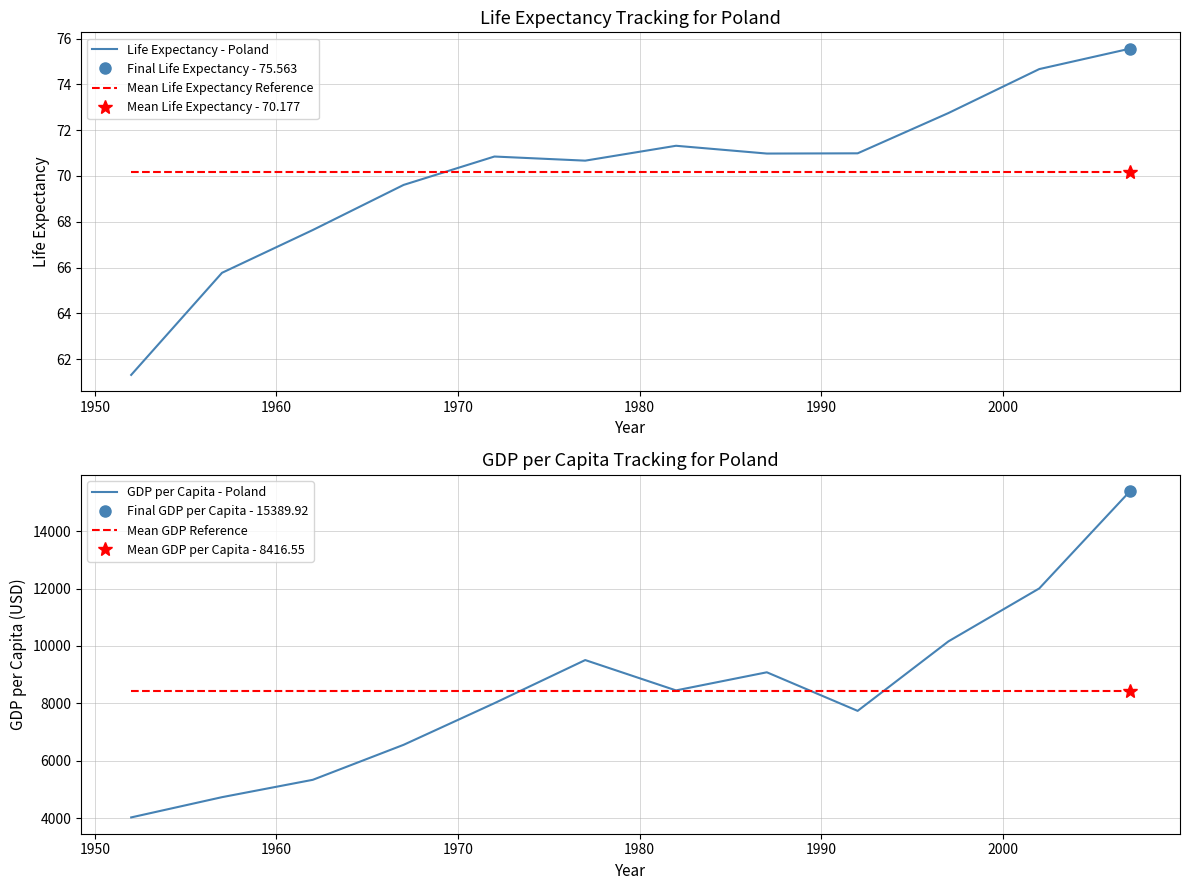

Reading right to left, extract all data points from this chart.

Life Expectancy - Poland: 75.6	74.7	72.8	71.0	71.0	71.3	70.7	70.8	69.6	67.6	65.8	61.3
Mean Life Expectancy Reference: 70.2	70.2	70.2	70.2	70.2	70.2	70.2	70.2	70.2	70.2	70.2	70.2
GDP per Capita - Poland: 15389.9	12002.2	10159.6	7738.9	9082.4	8451.5	9508.1	8006.5	6557.2	5338.8	4734.3	4029.3
Mean GDP Reference: 8416.6	8416.6	8416.6	8416.6	8416.6	8416.6	8416.6	8416.6	8416.6	8416.6	8416.6	8416.6